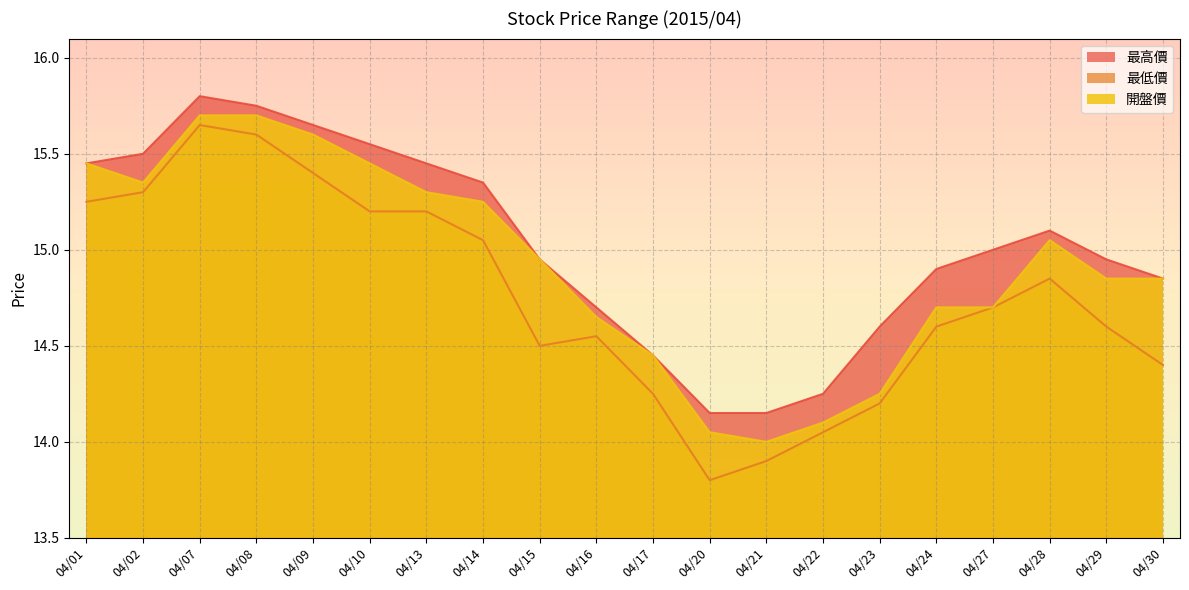

Reading left to right, transcribe all the data shown in this chart.

最高價: 15.4	15.5	15.8	15.8	15.7	15.6	15.4	15.3	14.9	14.7	14.4	14.2	14.2	14.2	14.6	14.9	15.0	15.1	14.9	14.8
最低價: 15.2	15.3	15.7	15.6	15.4	15.2	15.2	15.1	14.5	14.6	14.2	13.8	13.9	14.1	14.2	14.6	14.7	14.8	14.6	14.4
開盤價: 15.4	15.3	15.7	15.7	15.6	15.4	15.3	15.2	14.9	14.7	14.4	14.1	14.0	14.1	14.2	14.7	14.7	15.1	14.8	14.8